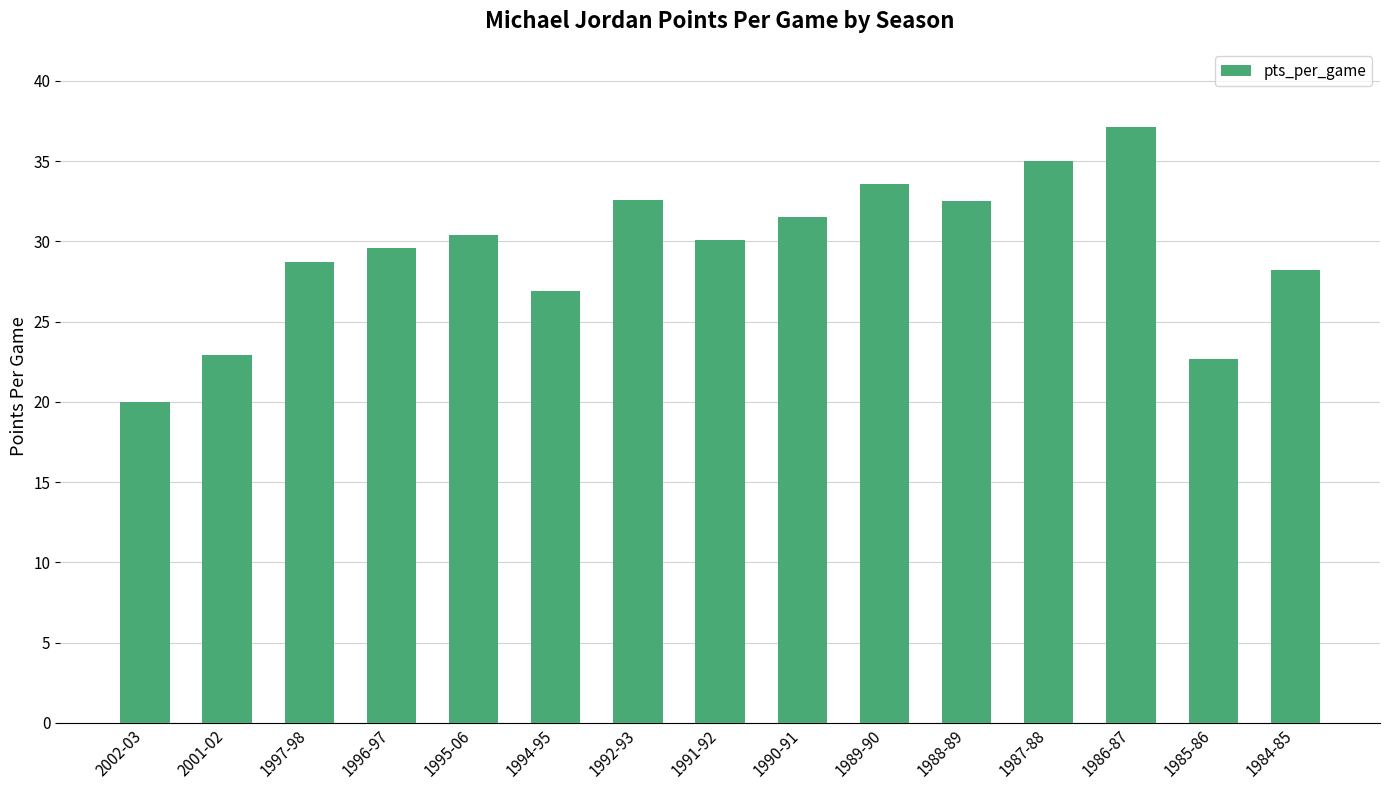

True or false: the data shows 35.0 at 1987-88.

True